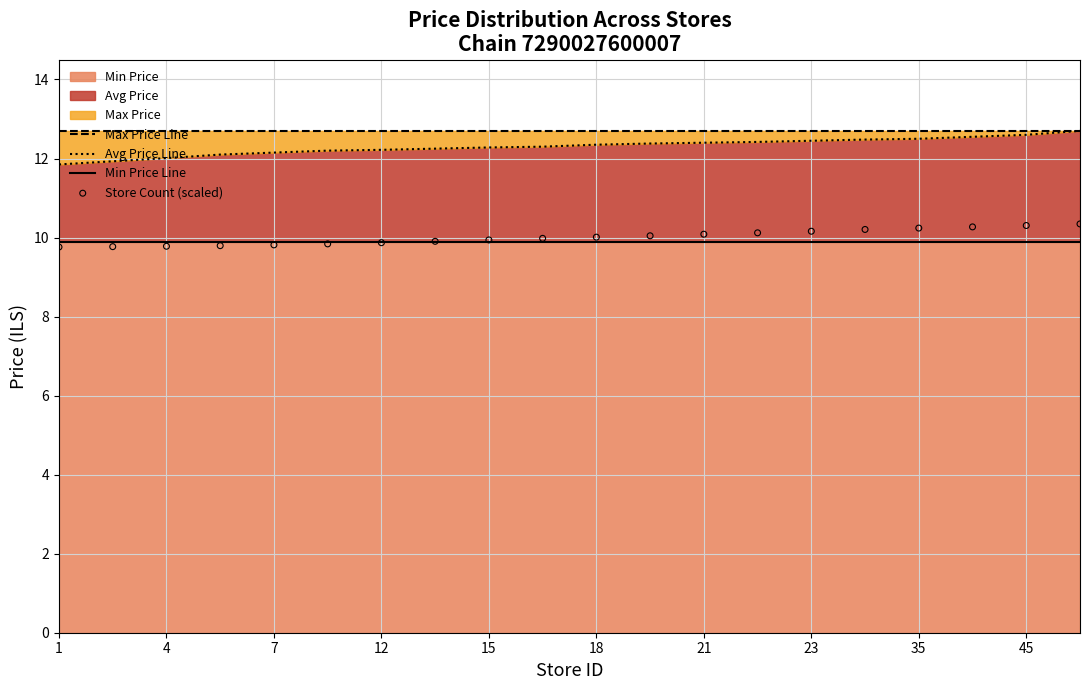

At how many categories does at least one series exceed 10?

20